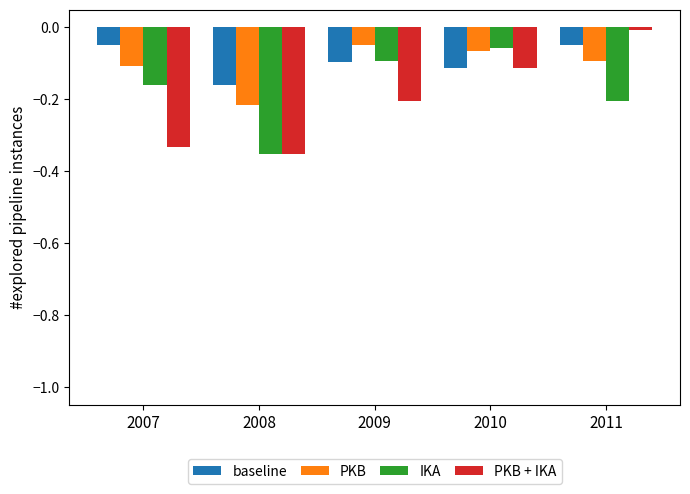

Which series has the largest range (max minus min)?

PKB + IKA